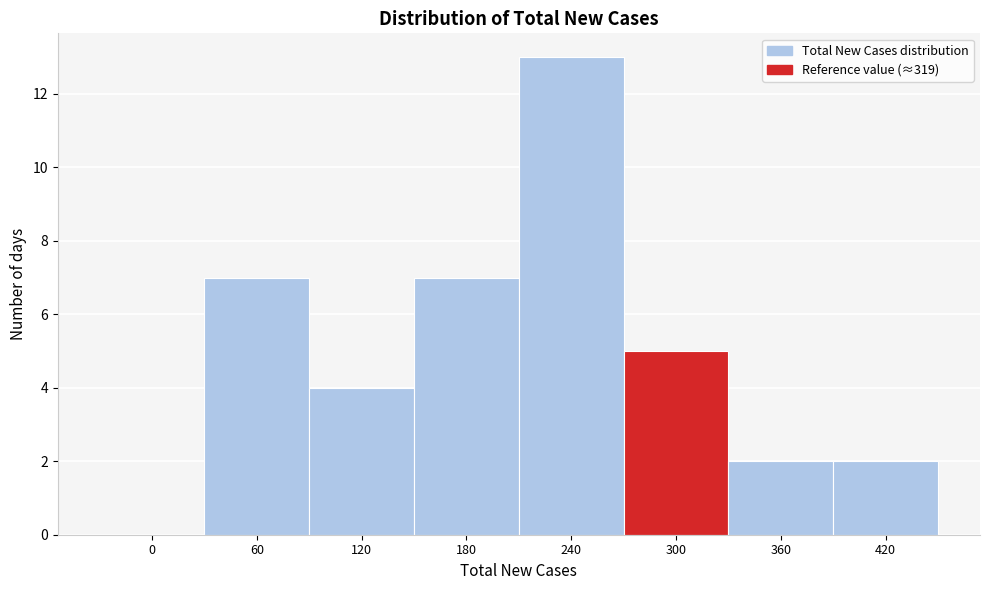

Reading left to right, extract all data points from this chart.

0=0	60=7	120=4	180=7	240=13	300=5	360=2	420=2